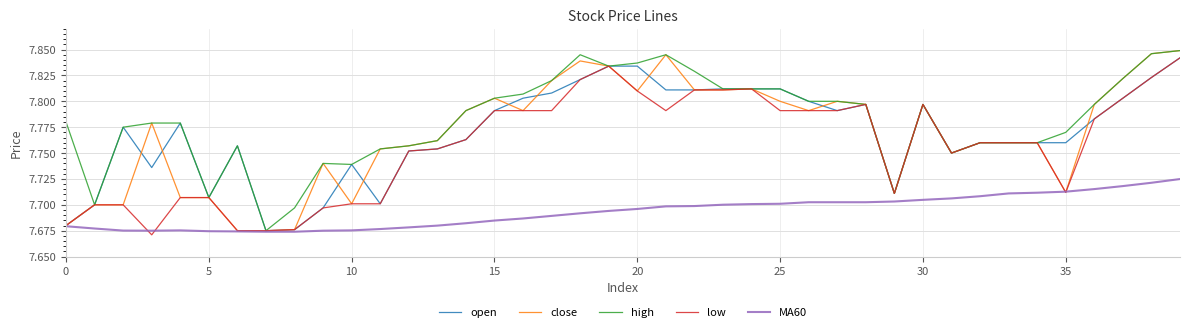

Which series has the largest total across all categories?

high